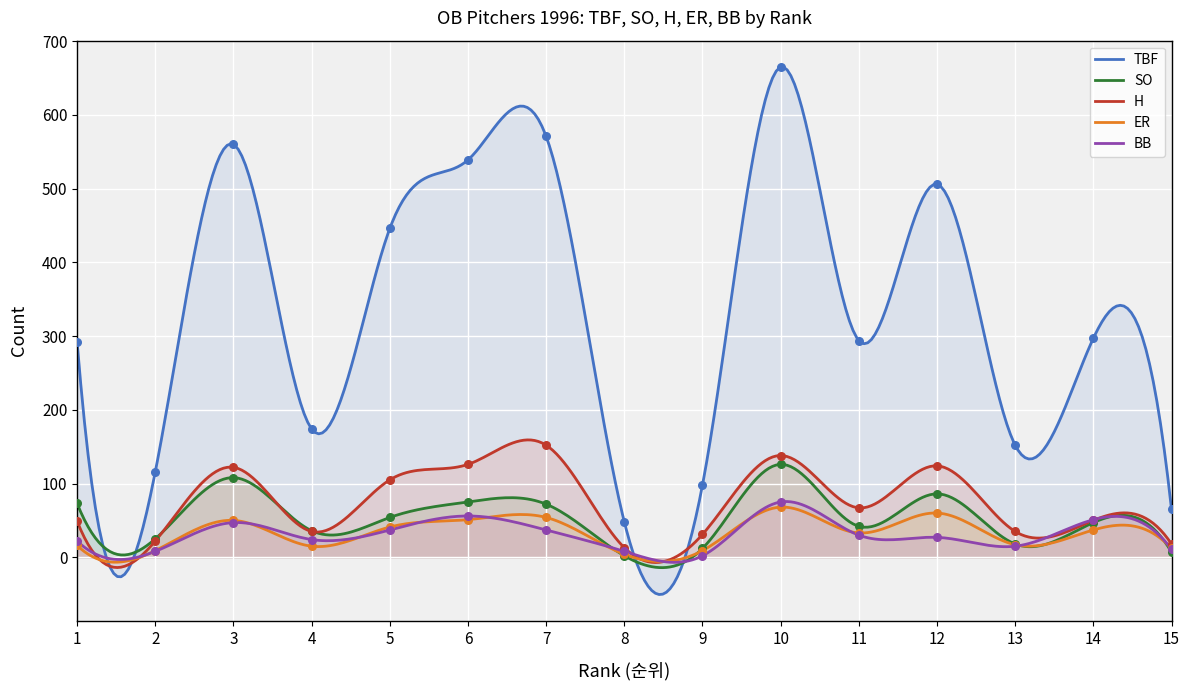

What is the total value across all series at 13?

237